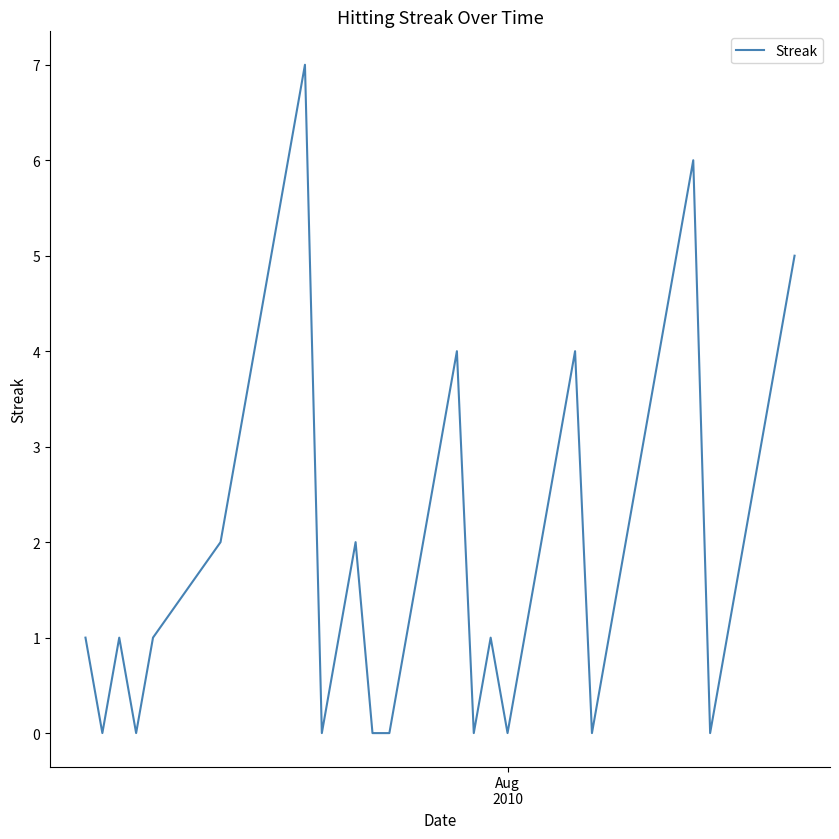

What is the maximum value shown in the chart?

7